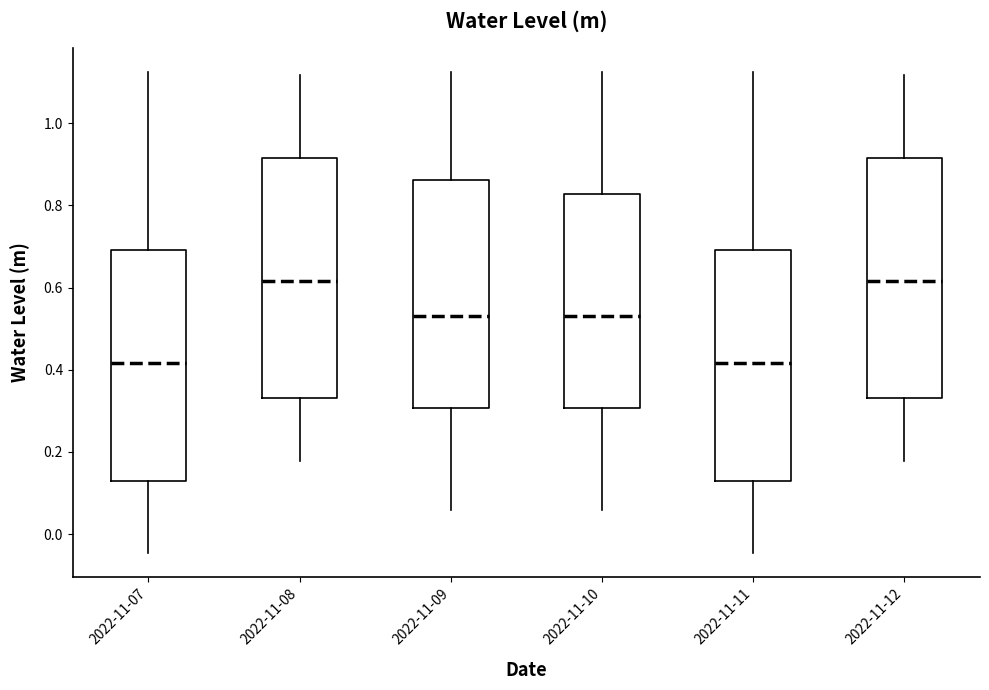

Where is the lower edge of the box for 2022-11-11 on the y-axis? The values are not printed on the chart, so give them approximately, as read against the axis.

0.12